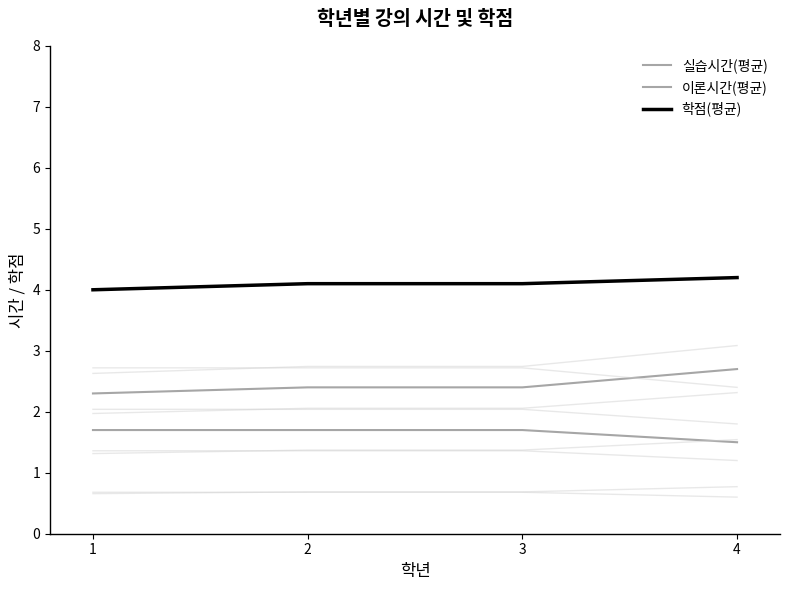

At which label is 이론시간(평균) closest to 2?

1